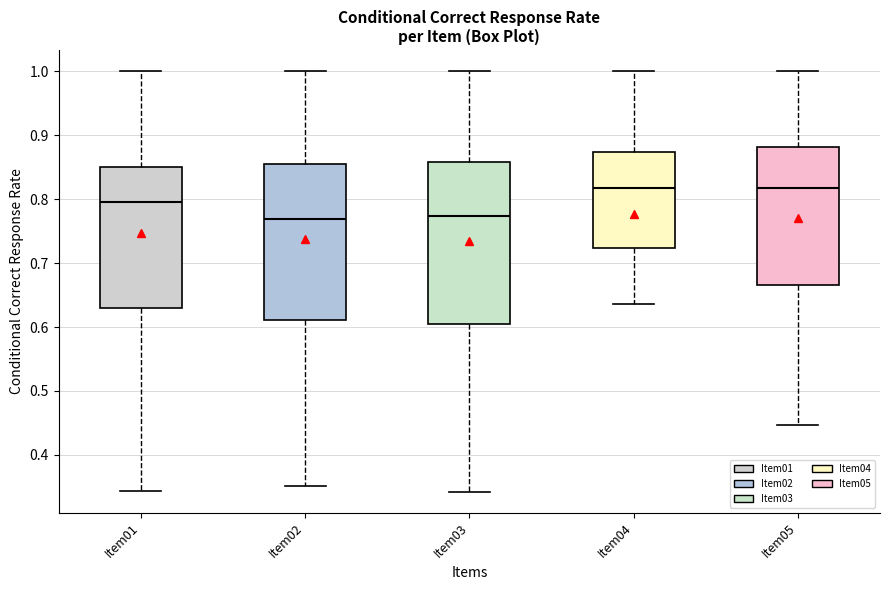

Reading left to right, read every box against the y-axis: the position of its median line, the range the box covers, and the ends of its whiskers. The values are not printed on the chart, so give them approximately, as read against the axis.

Item01: median 0.79, box 0.63 to 0.85, whiskers 0.34 to 1.00
Item02: median 0.77, box 0.61 to 0.86, whiskers 0.35 to 1.00
Item03: median 0.77, box 0.61 to 0.86, whiskers 0.34 to 1.00
Item04: median 0.82, box 0.72 to 0.87, whiskers 0.64 to 1.00
Item05: median 0.82, box 0.67 to 0.88, whiskers 0.45 to 1.00